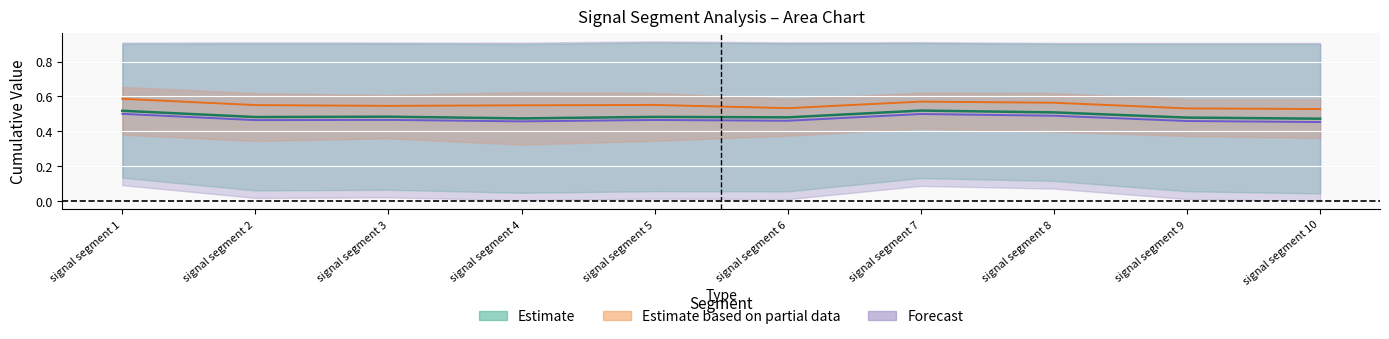

Where is Point Exceeds CumVal (centre) nearest to the value 0?

signal segment 10